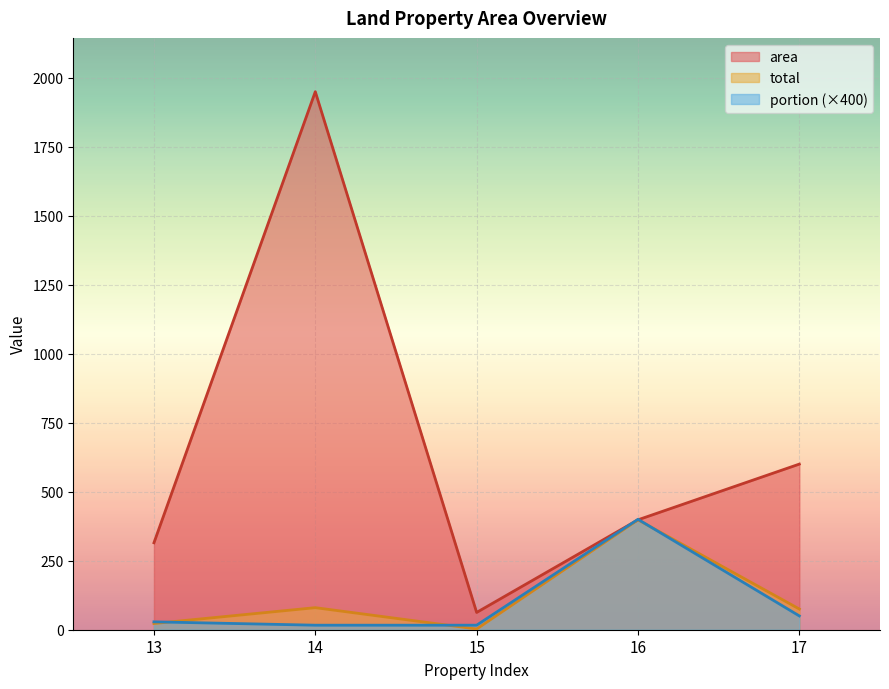

At 15, list the series in order from smallest to largest.

total, portion, area